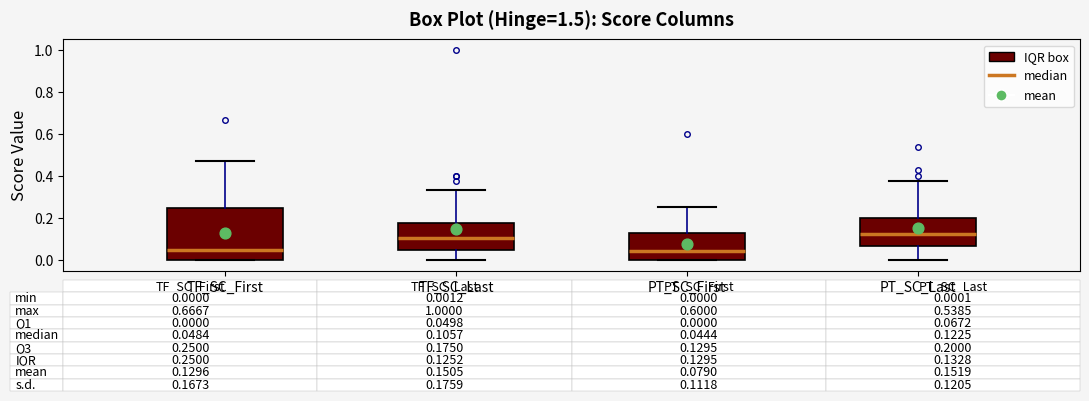

Which box is the tallest, from its lower edge to its upper edge?

TF_SC_First